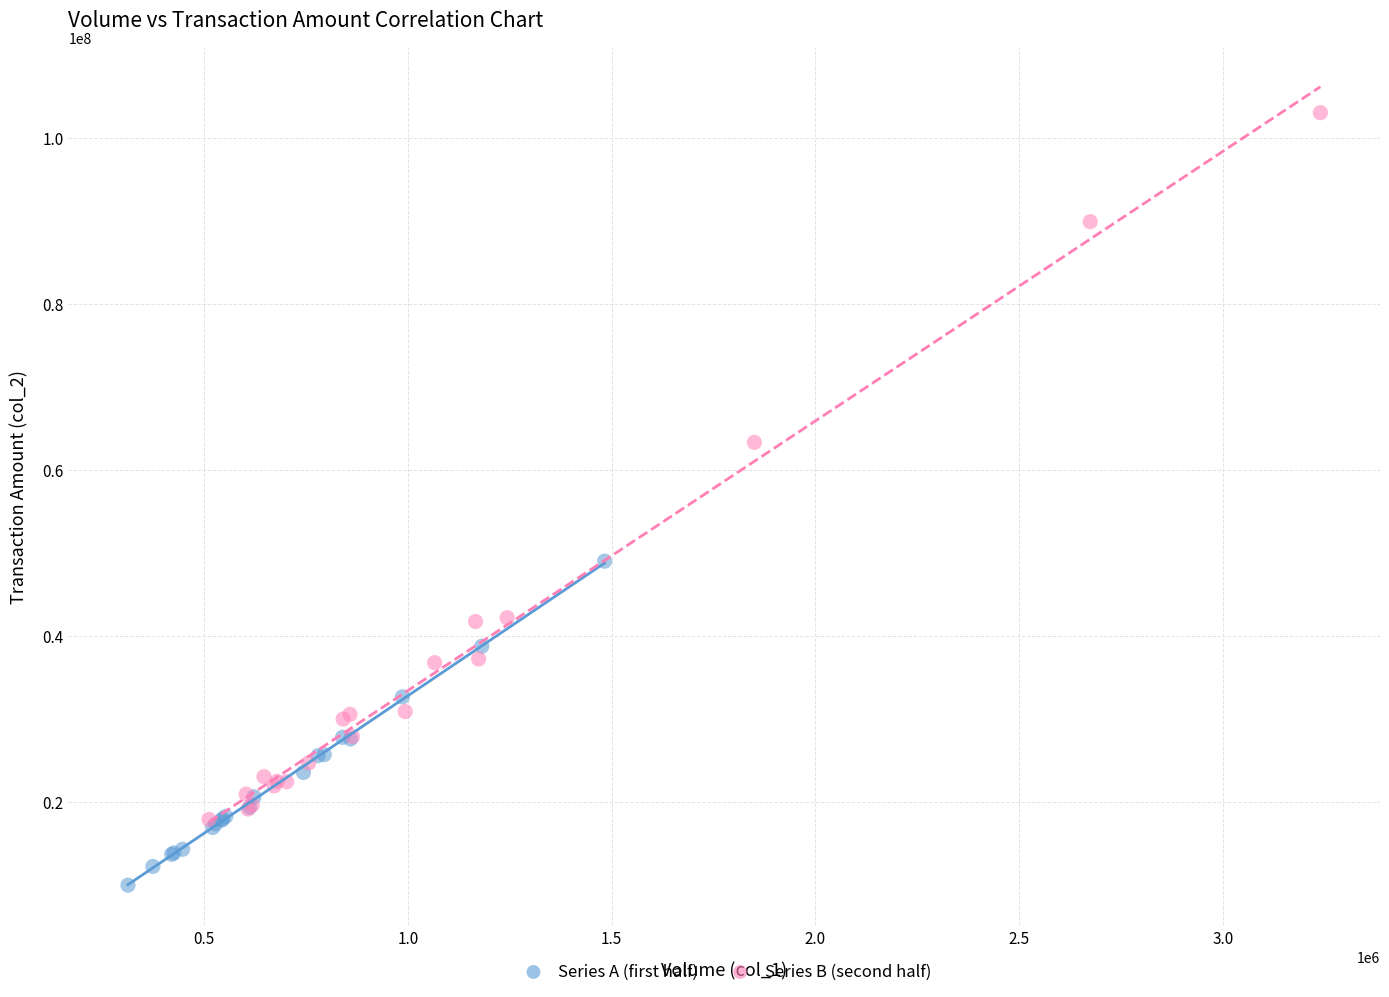

Which series has the largest Y range (max minus min)?

Series B (second half)